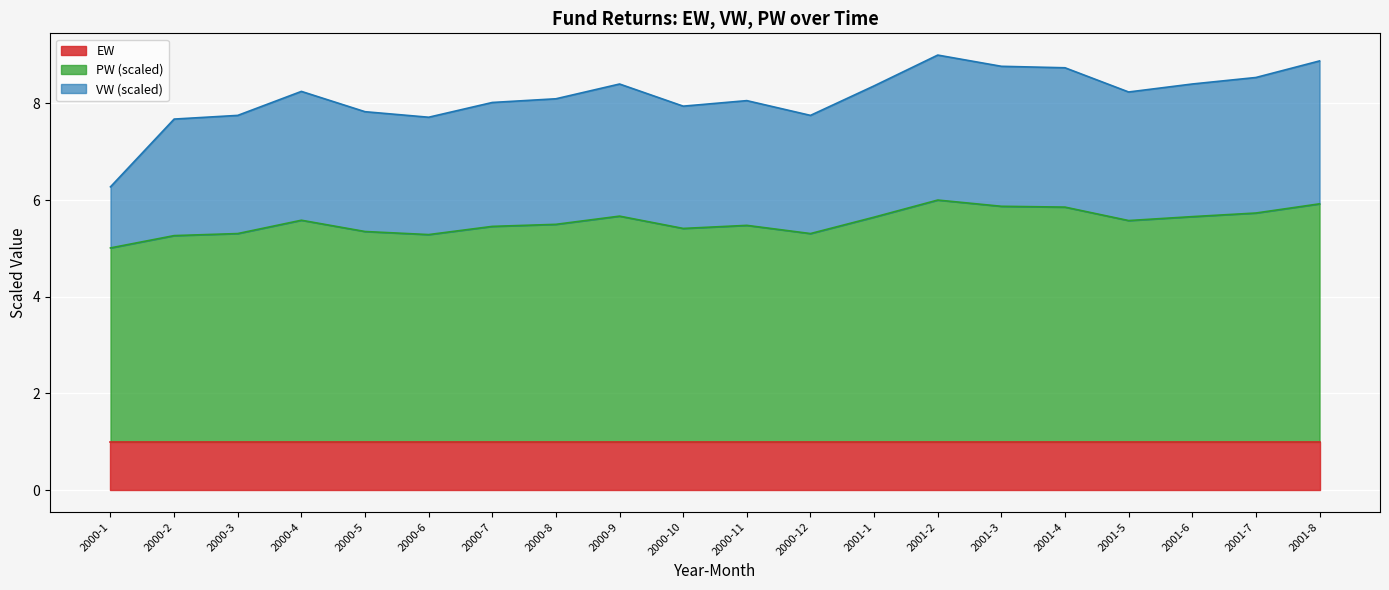

True or false: VW has more than 0 points higher than both neighbors.

True